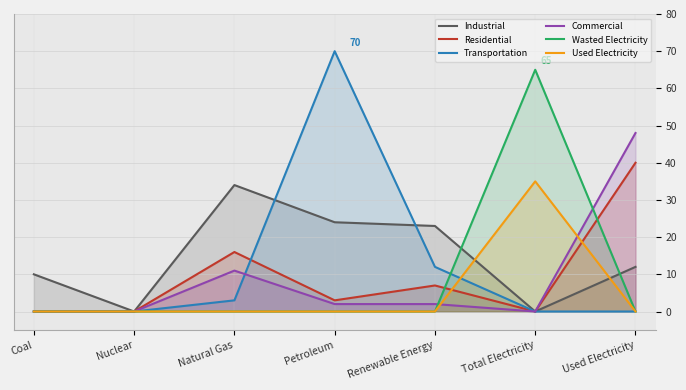

How many intersections are there between Residential and Used Electricity?

2